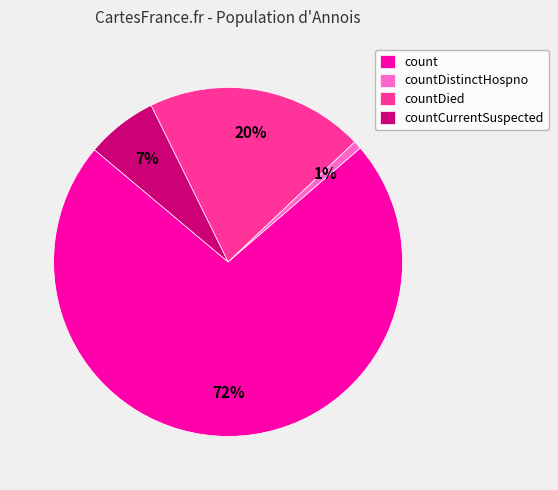

To the nearest percent, what percentage of the pie is count?

72%